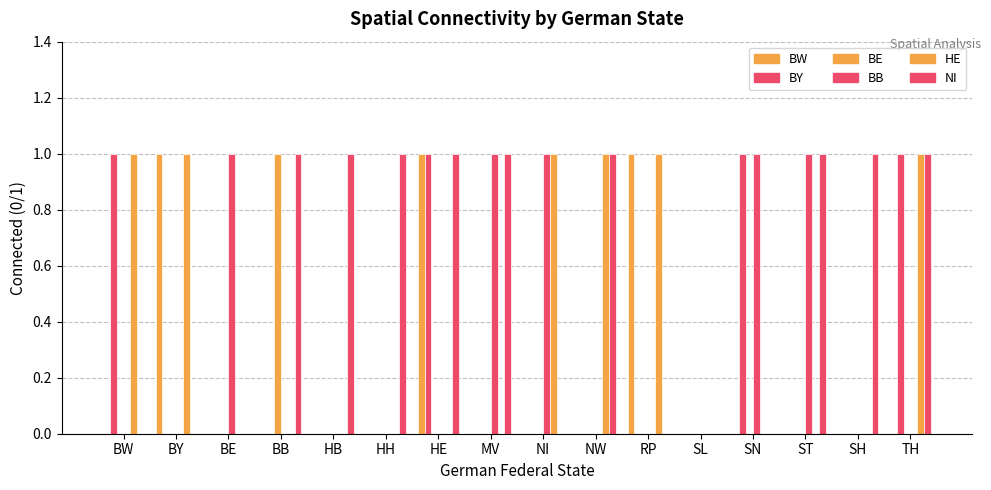

What is the average value of the NI series?

1